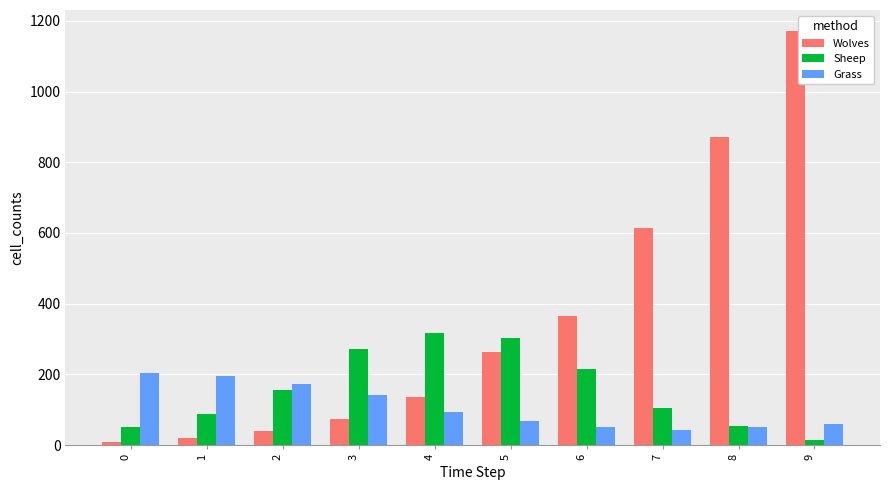

Which category has the highest value across all series?

9